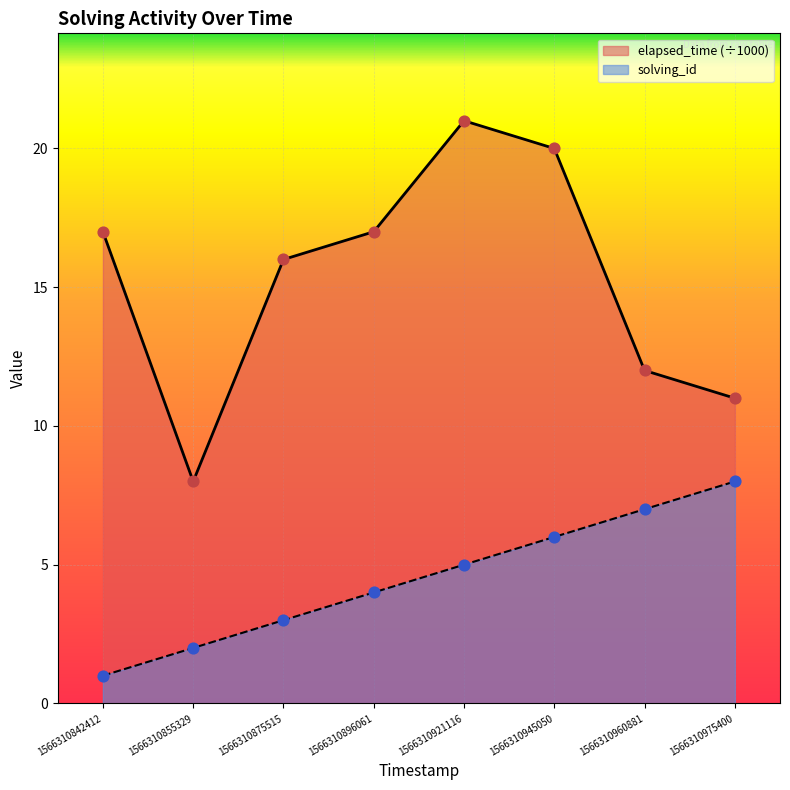

Which series contains the highest Y value?

elapsed_time